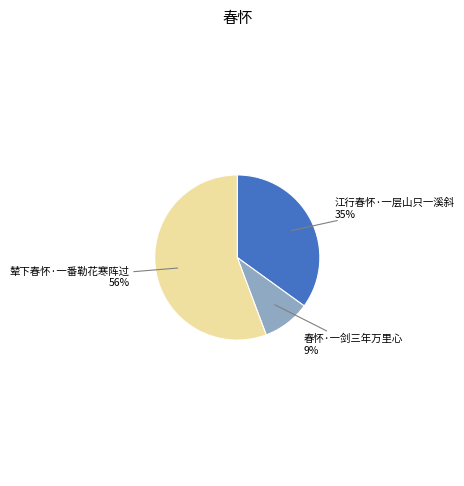

To the nearest percent, what is the average slice percentage?

33%